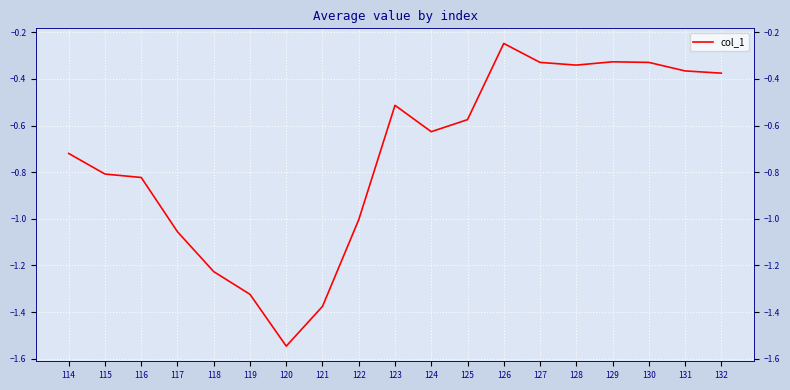

Count the number of categories in the chart.

19